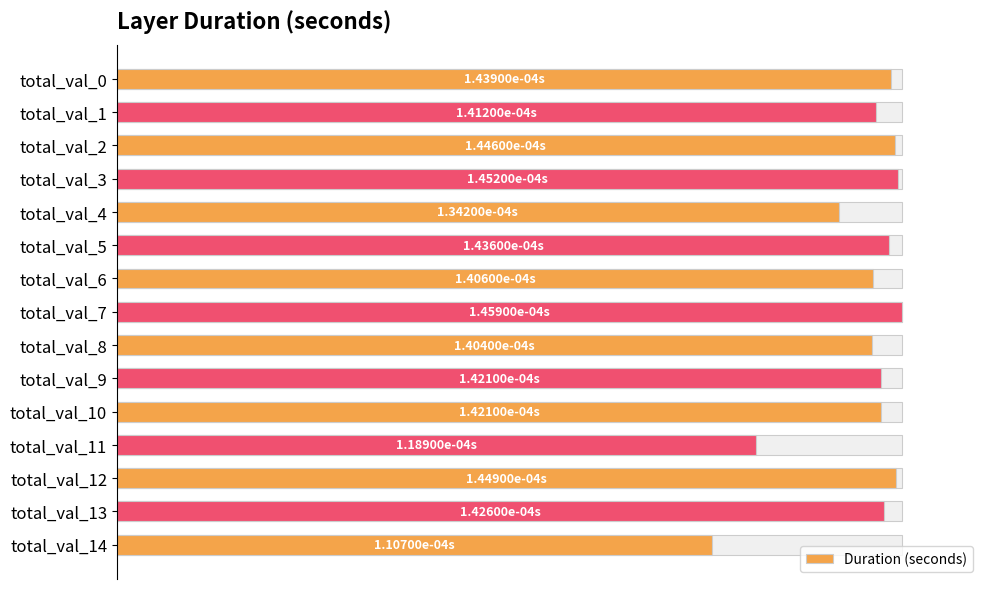

Are the bars grouped side by side (vs. stacked)?

No